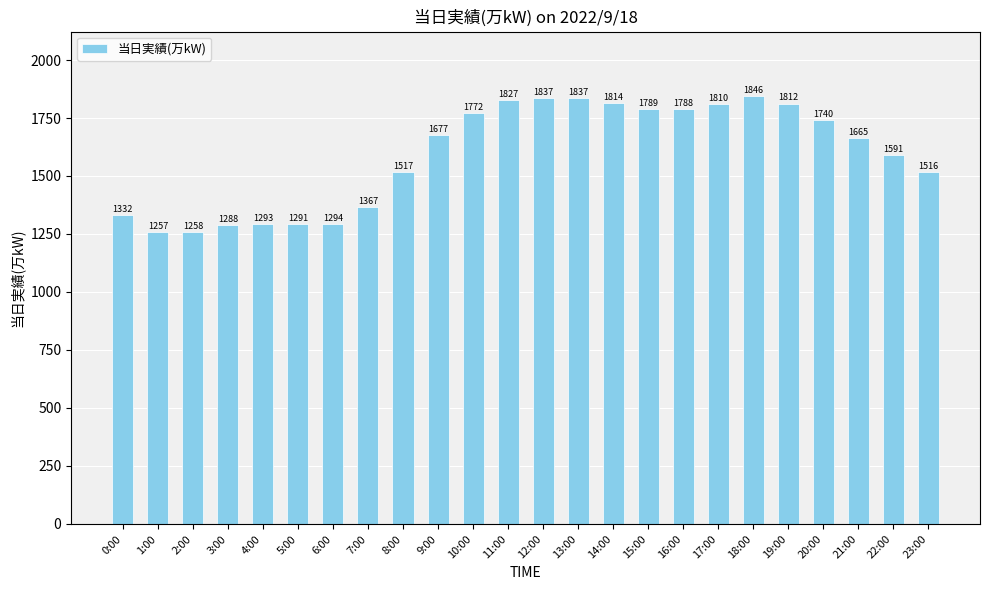

What is the difference between the maximum and minimum values?

589